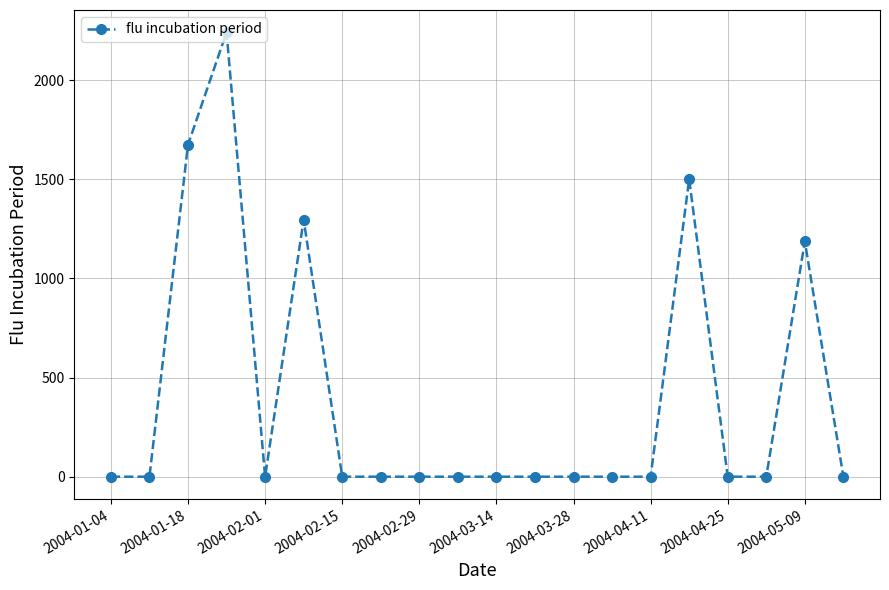

True or false: the data has more than 2 interior local peaks.

True